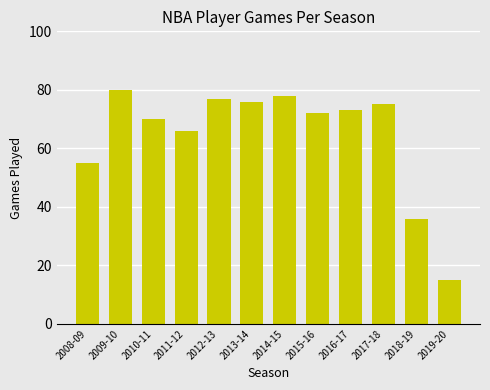

What is the value of the 5th bar from the left?

77